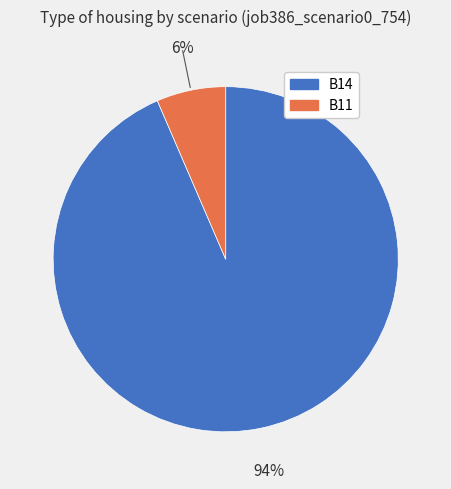

To the nearest percent, what is the average slice percentage?

50%